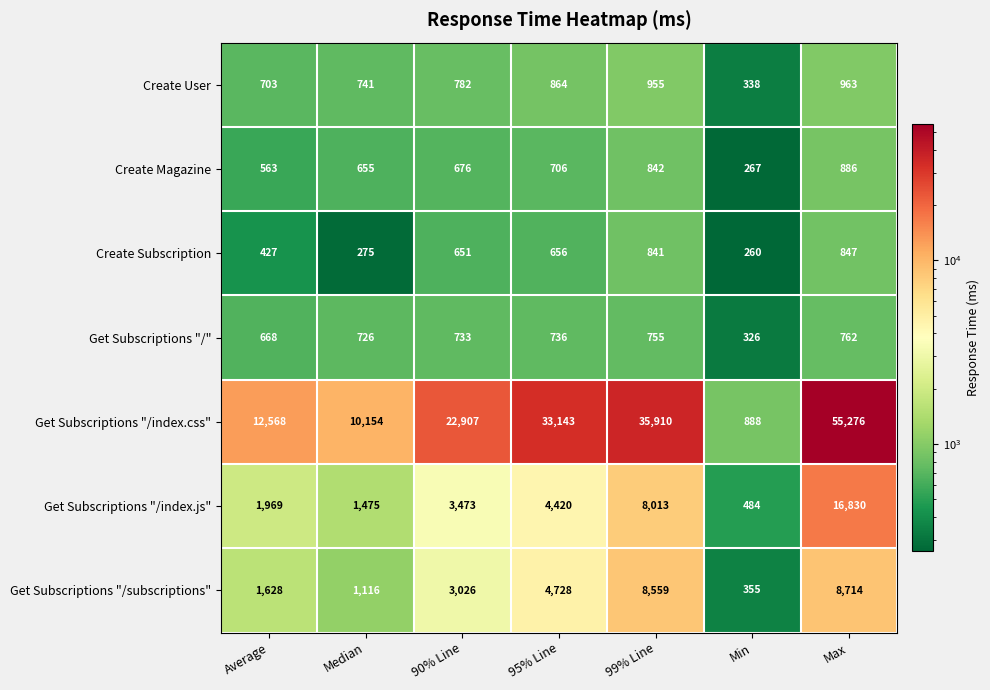

Rank the series by their maximum value, from lowest to highest.

Get Subscriptions "/", Create Subscription, Create Magazine, Create User, Get Subscriptions "/subscriptions", Get Subscriptions "/index.js", Get Subscriptions "/index.css"